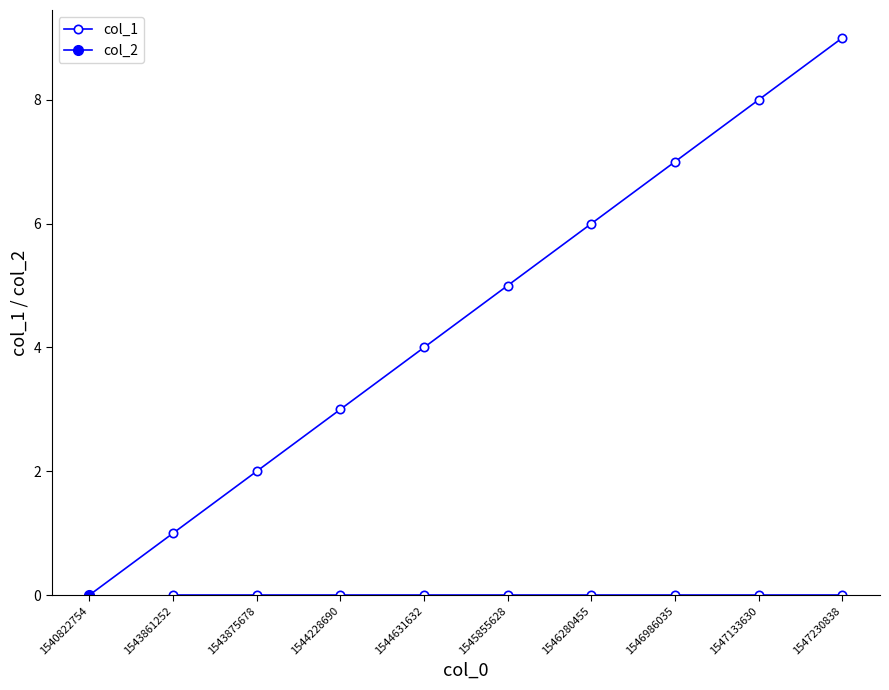

List the labels in order of value, largest first.

1547230838, 1547133630, 1546986035, 1546280455, 1545855628, 1544631632, 1544228690, 1543875678, 1543861252, 1540822754